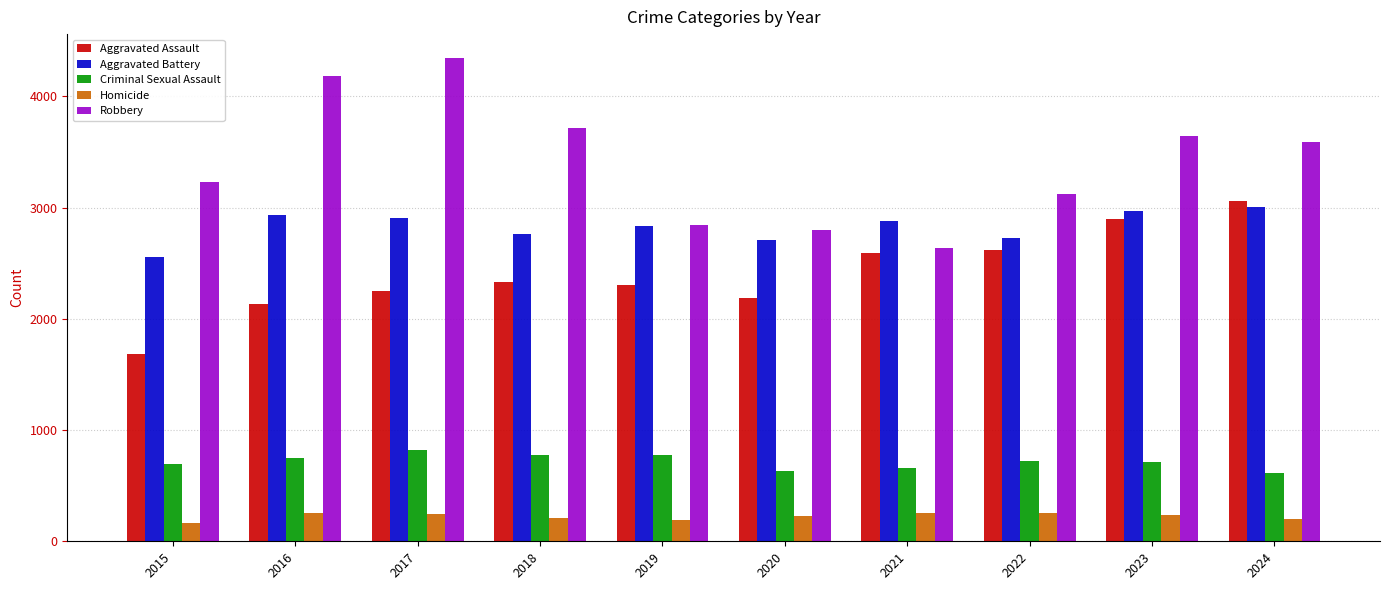

Which series has the largest total across all categories?

Robbery